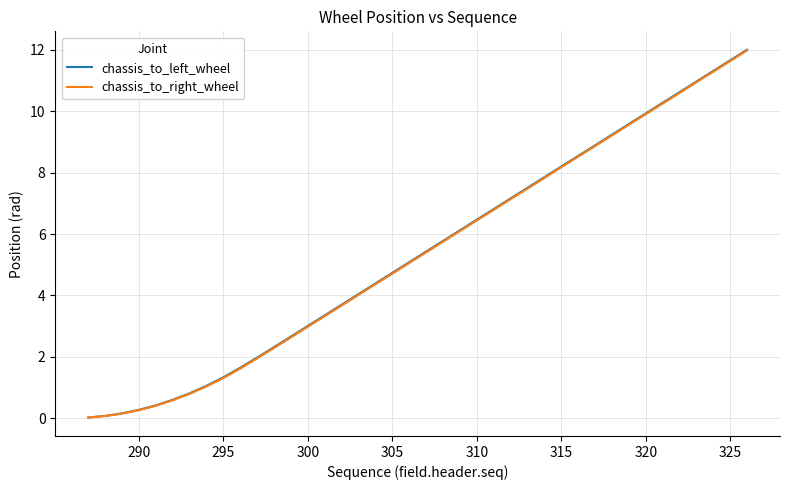

Count the number of categories in the chart.

40